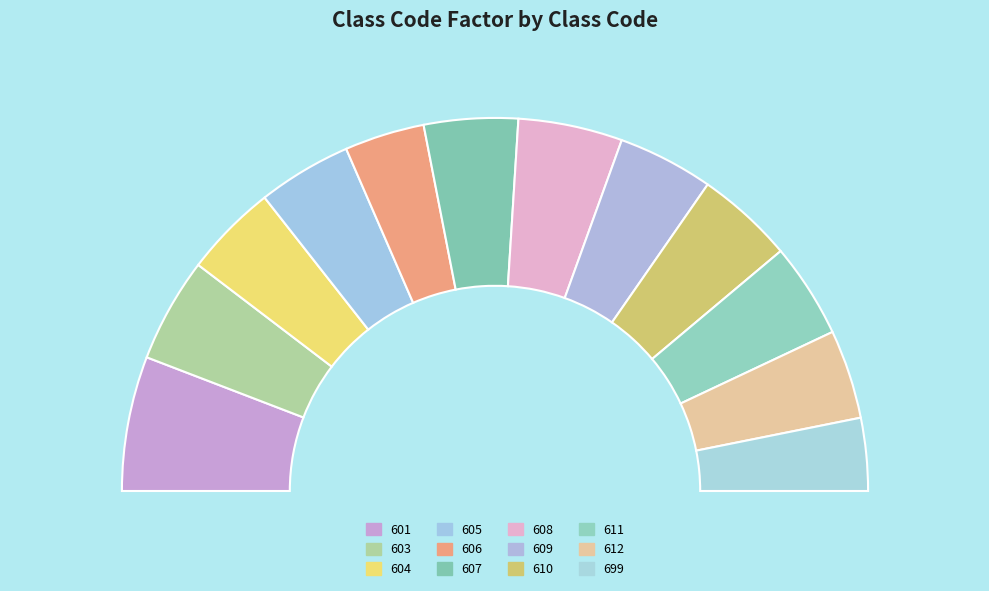

Rank the categories by value from highest to lowest.

601, 603, 608, 610, 609, 611, 607, 605, 604, 612, 606, 699